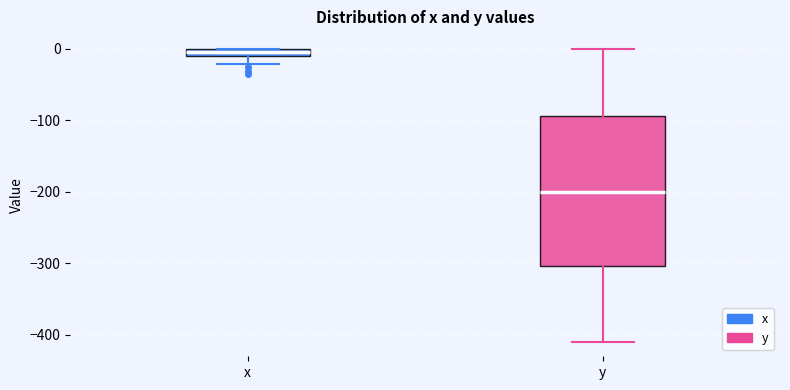

Where does the lower whisker of the box for x end on the y-axis? The values are not printed on the chart, so give them approximately, as read against the axis.

-20